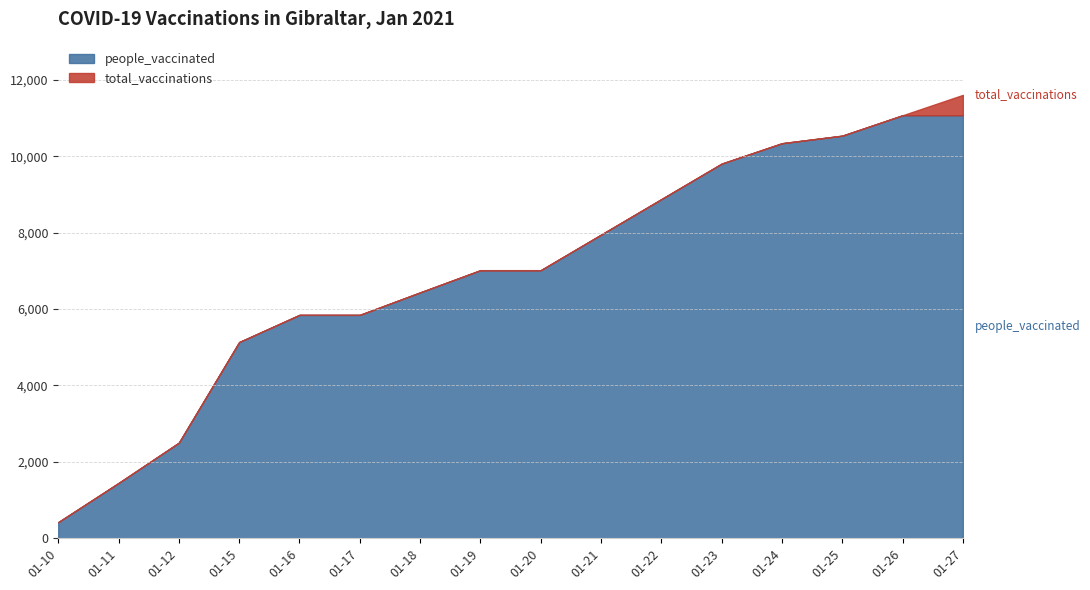

True or false: total_vaccinations has a value of 9807 at 2021-01-23.

True